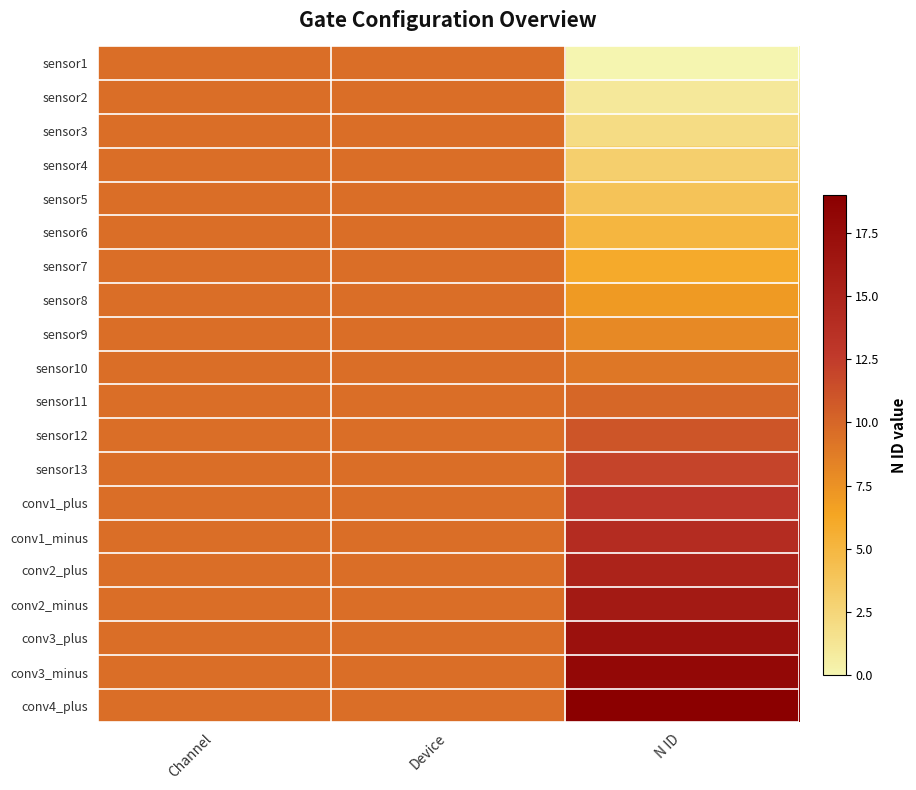

List the series in order of their peak value, lowest first.

sensor1, sensor2, sensor3, sensor4, sensor5, sensor6, sensor7, sensor8, sensor9, sensor10, sensor11, sensor12, sensor13, conv1_plus, conv1_minus, conv2_plus, conv2_minus, conv3_plus, conv3_minus, conv4_plus